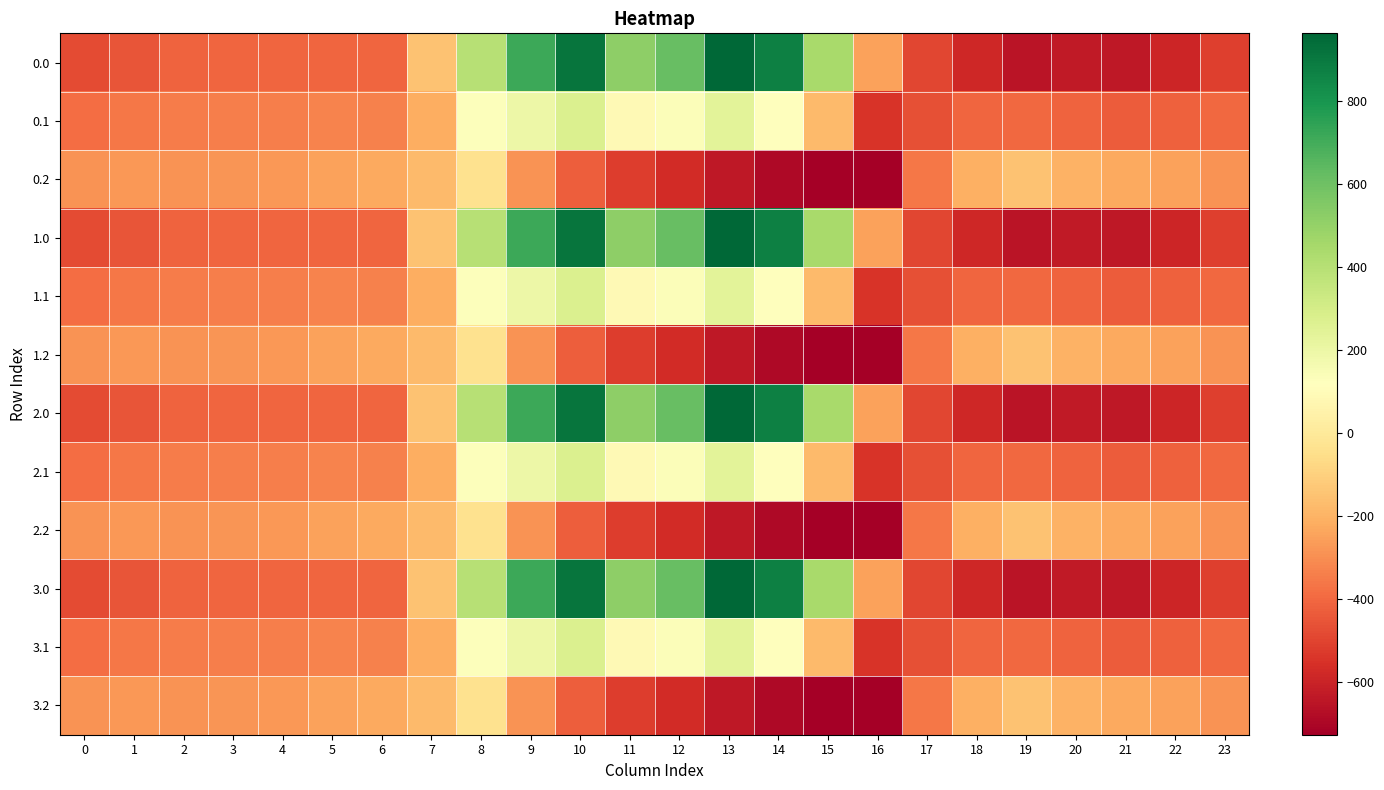

What is the difference between the highest and lowest values at 16?

475.7